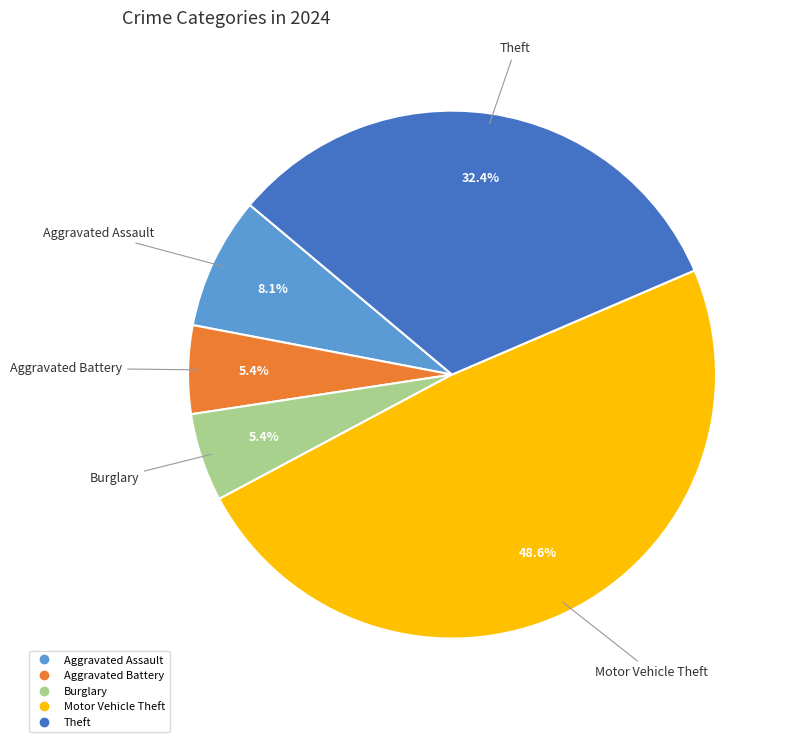

Is there any slice that represents more than half of the pie?

No